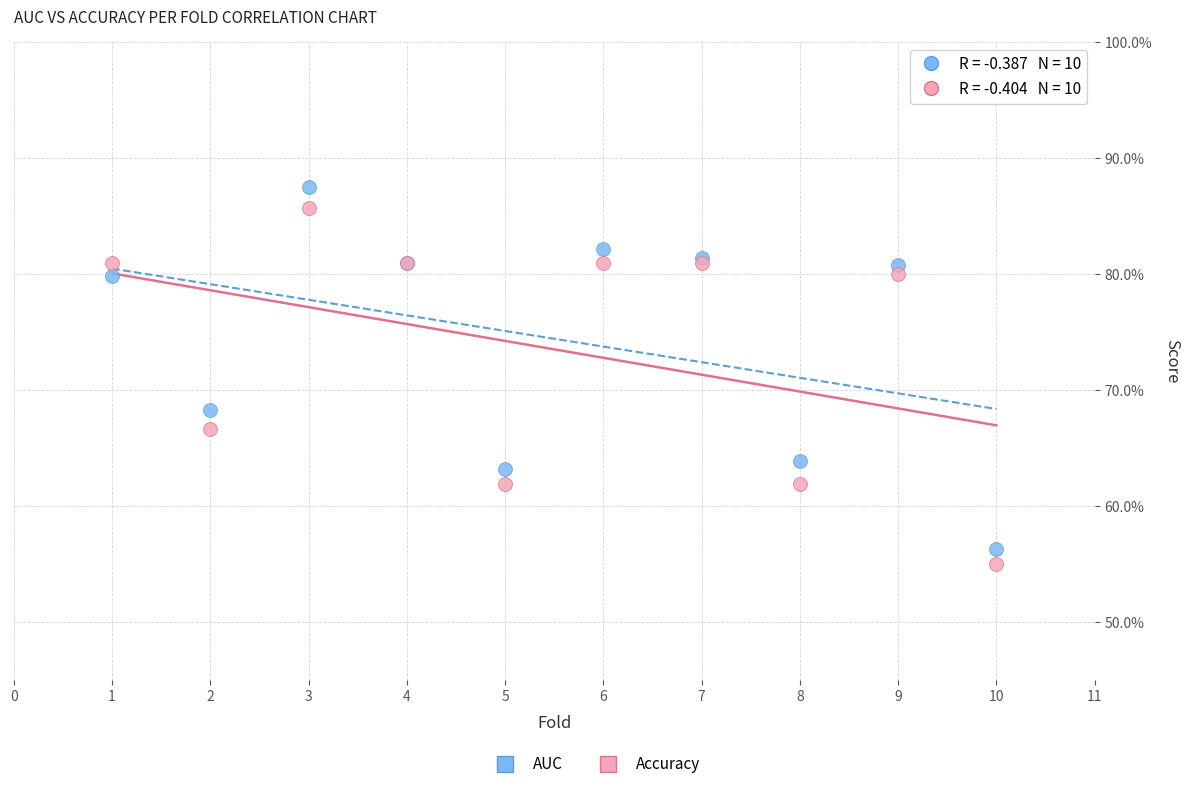

Which series has the widest spread of Y values?

AUC